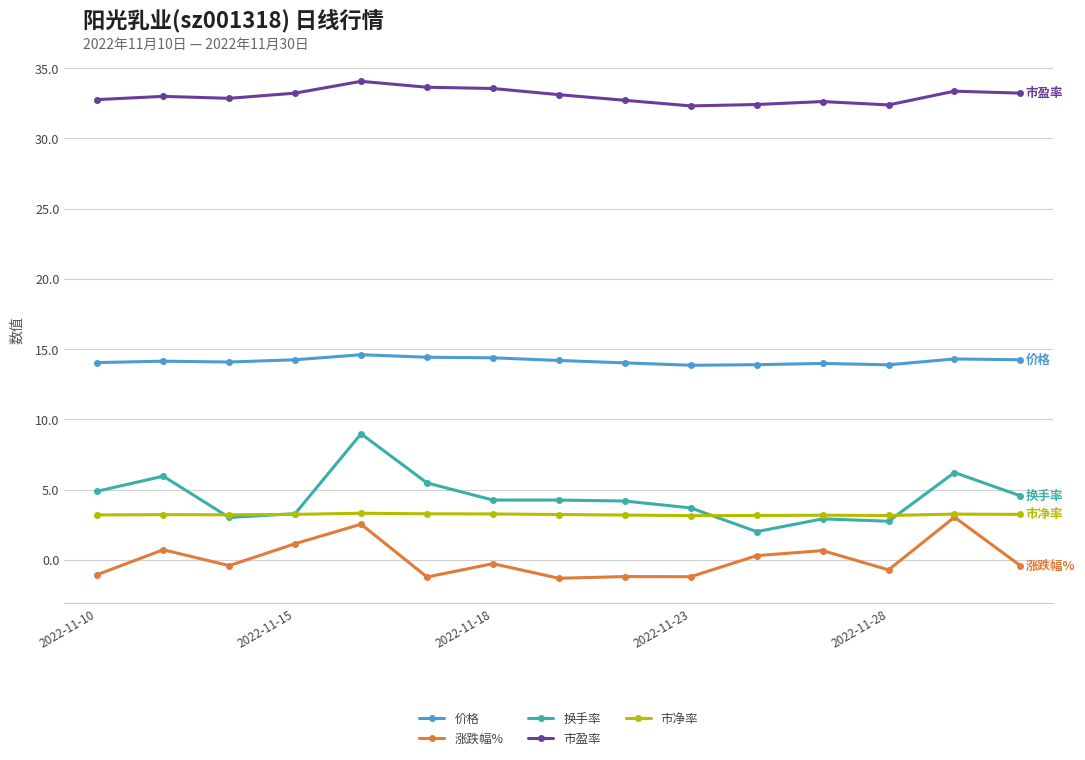

True or false: 市盈率 and 换手率 intersect in this chart.

False